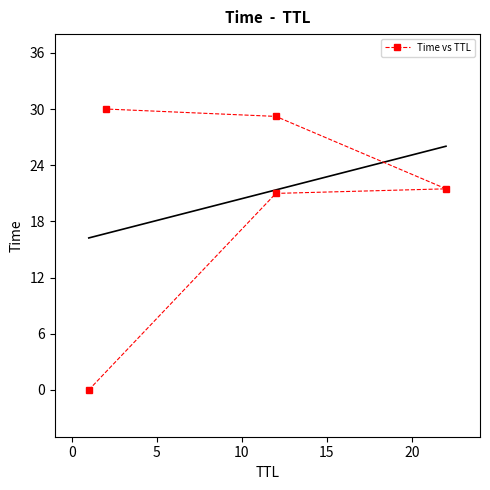

How many data points are less than 21?

2